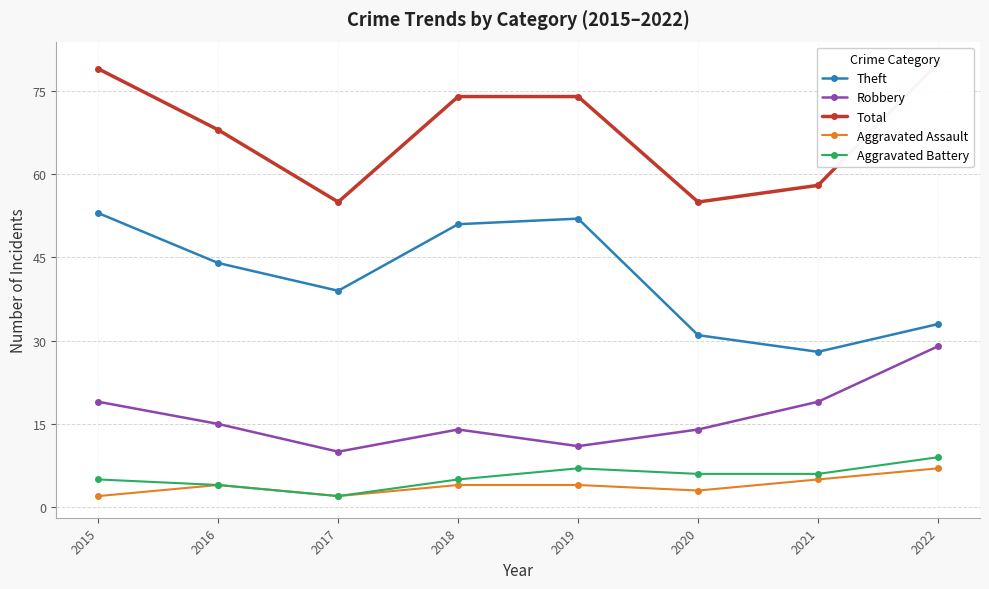

True or false: Theft has a value of 18 at 2022.

False